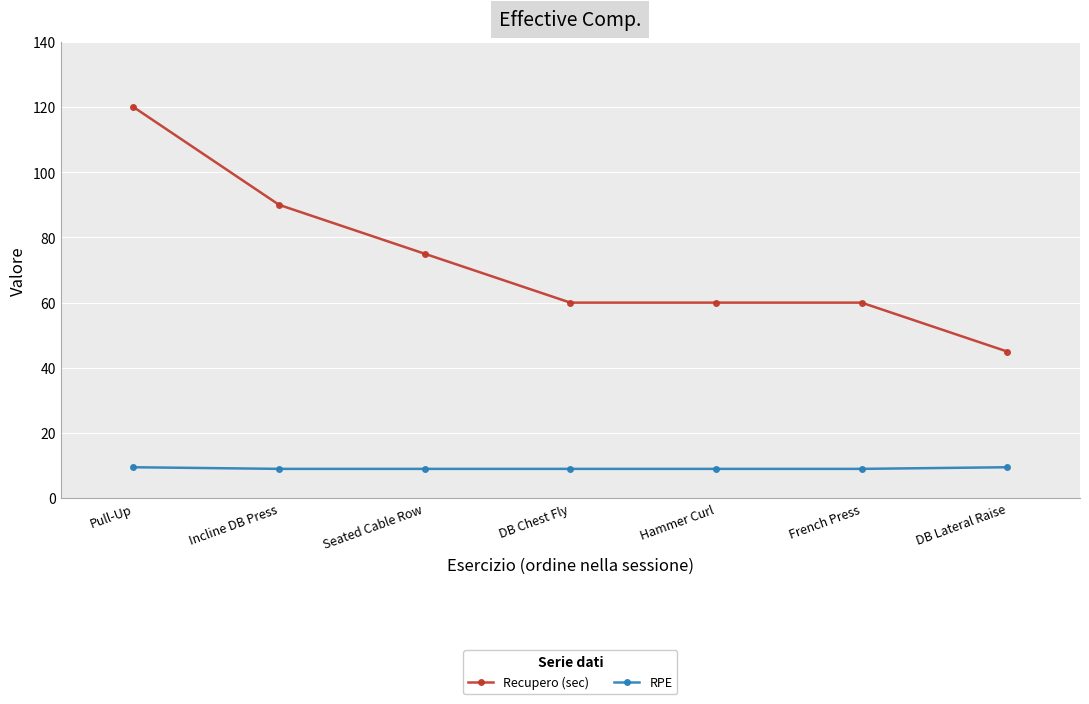

What is the approximate value of Recupero (sec) at Pull-Up?

120.0